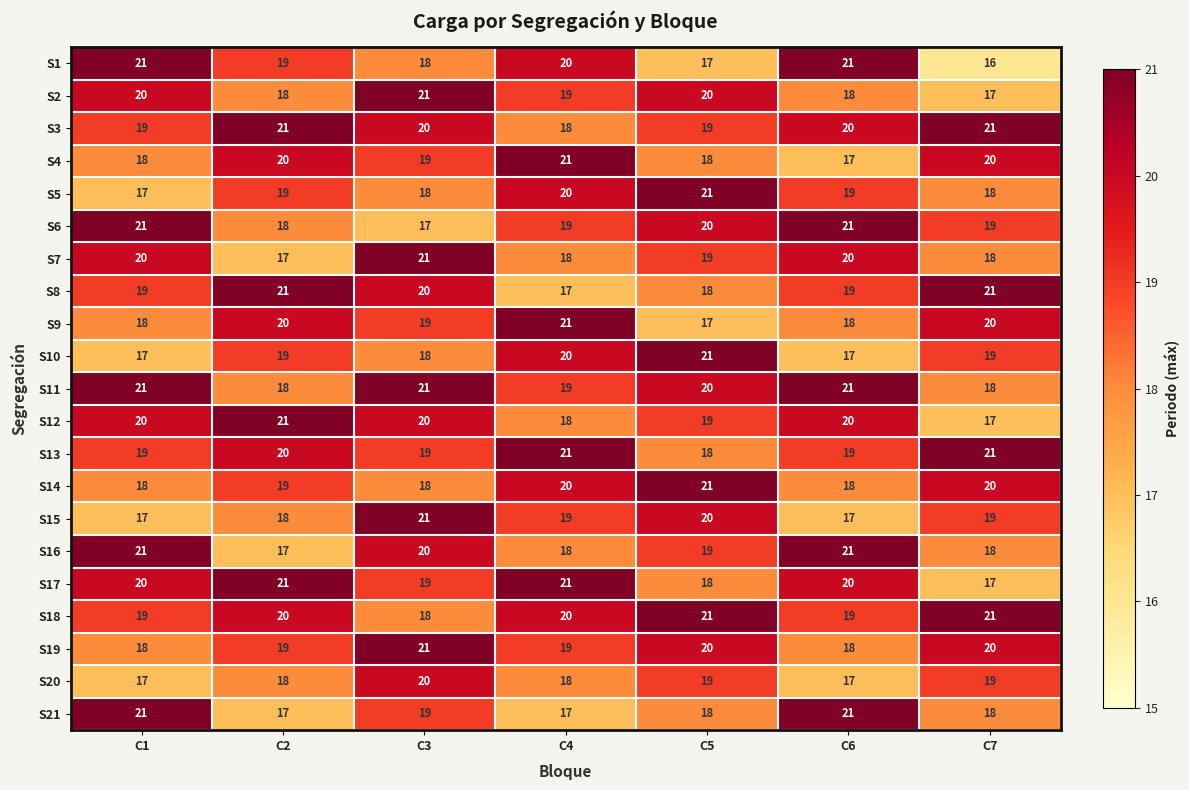

True or false: S10 has a value of 8 at C7.

False